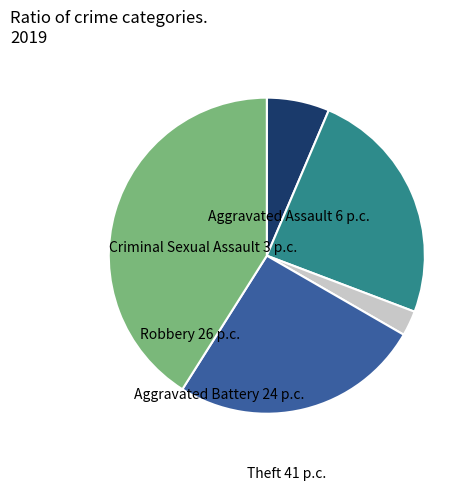

What is the largest slice in the pie chart?

Theft